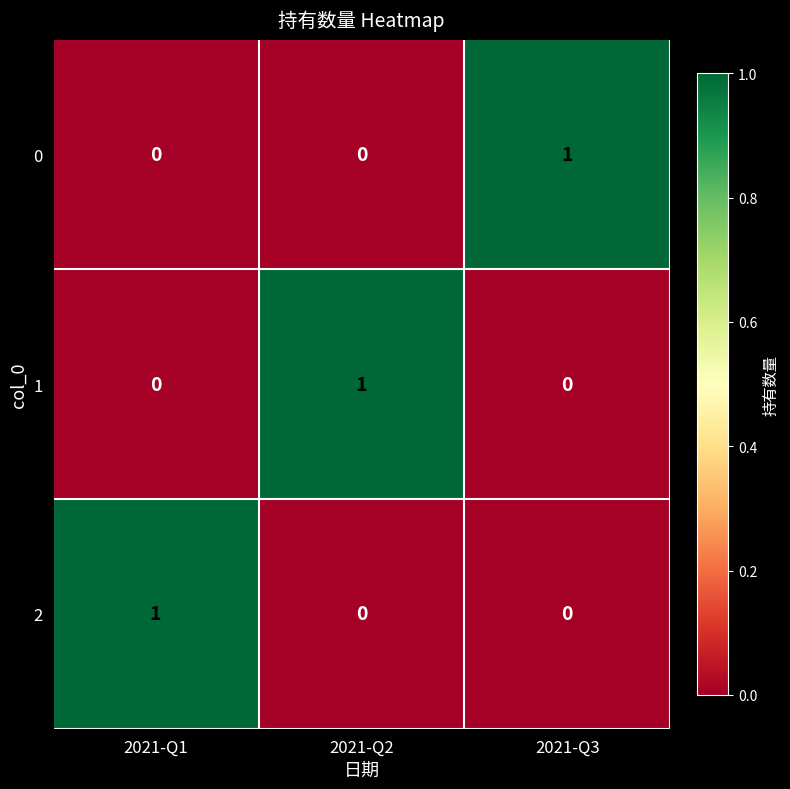

At how many categories does at least one series exceed 0?

3